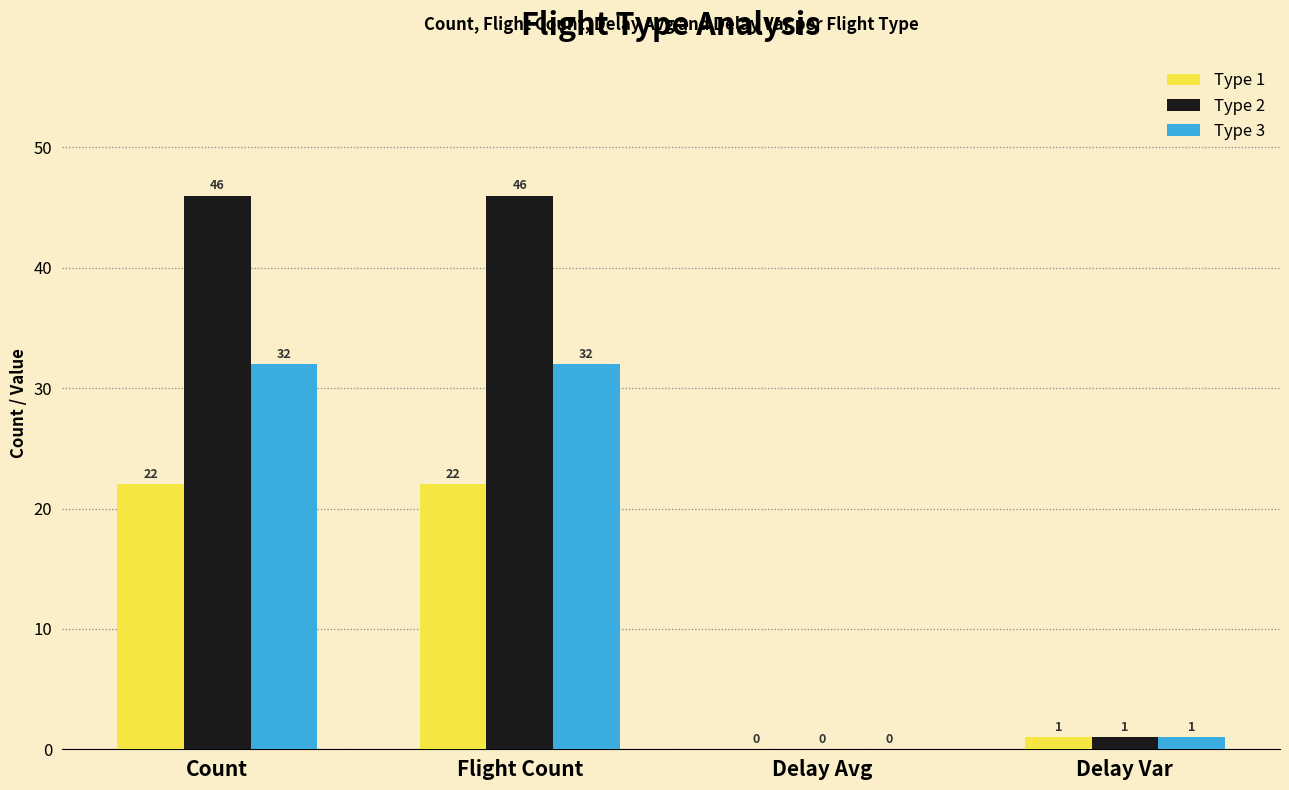

Reading left to right, list all the values displayed in this chart.

Type 1: Count=22	Flight Count=22	Delay Avg=0	Delay Var=1
Type 2: Count=46	Flight Count=46	Delay Avg=0	Delay Var=1
Type 3: Count=32	Flight Count=32	Delay Avg=0	Delay Var=1